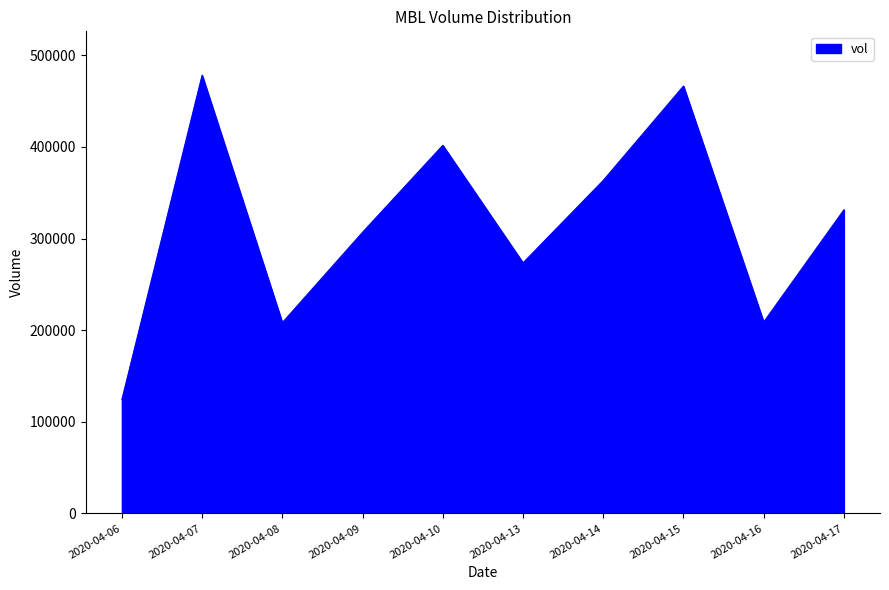

What is the difference between the values at 2020-04-07 and 2020-04-14?

114900